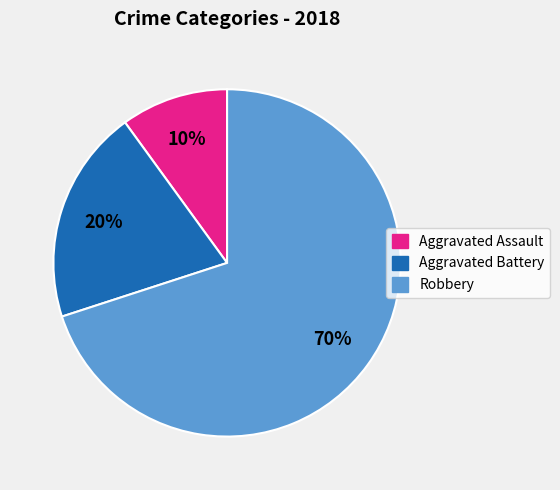

The Robbery slice represents 70% of the pie. True or false?

True